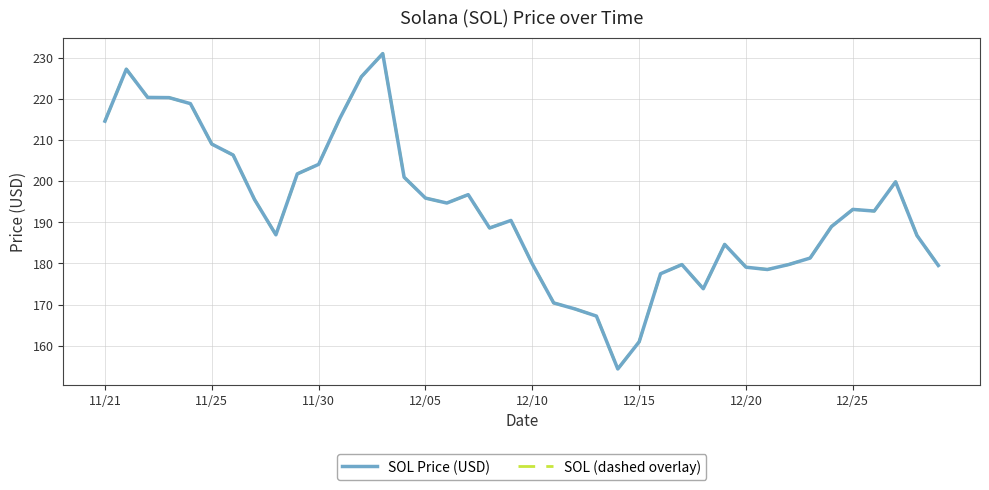

Where is the first local minimum for SOL (dashed overlay)?

8